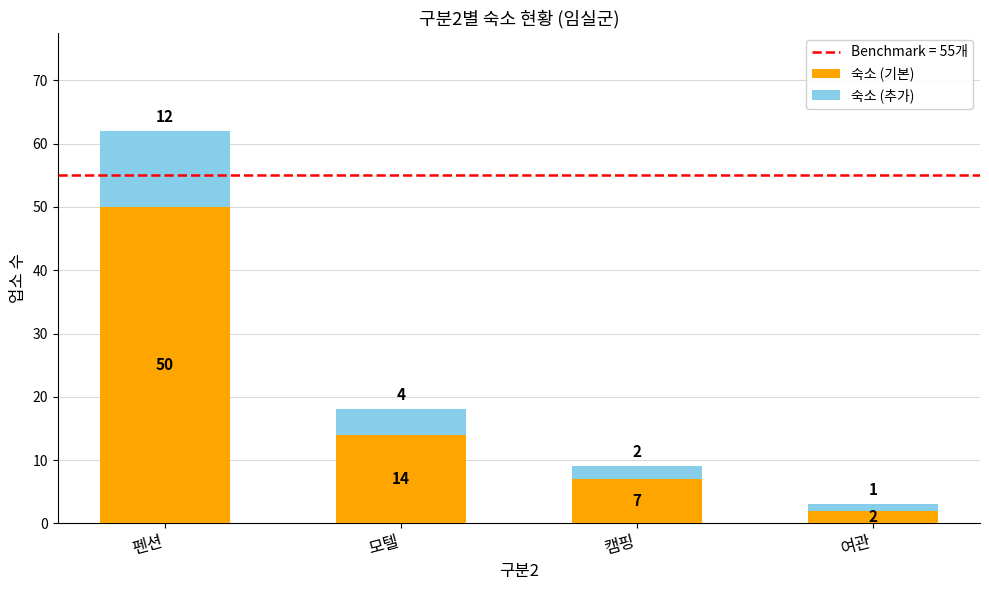

What is the sum of all 숙소 (기본) values?

73